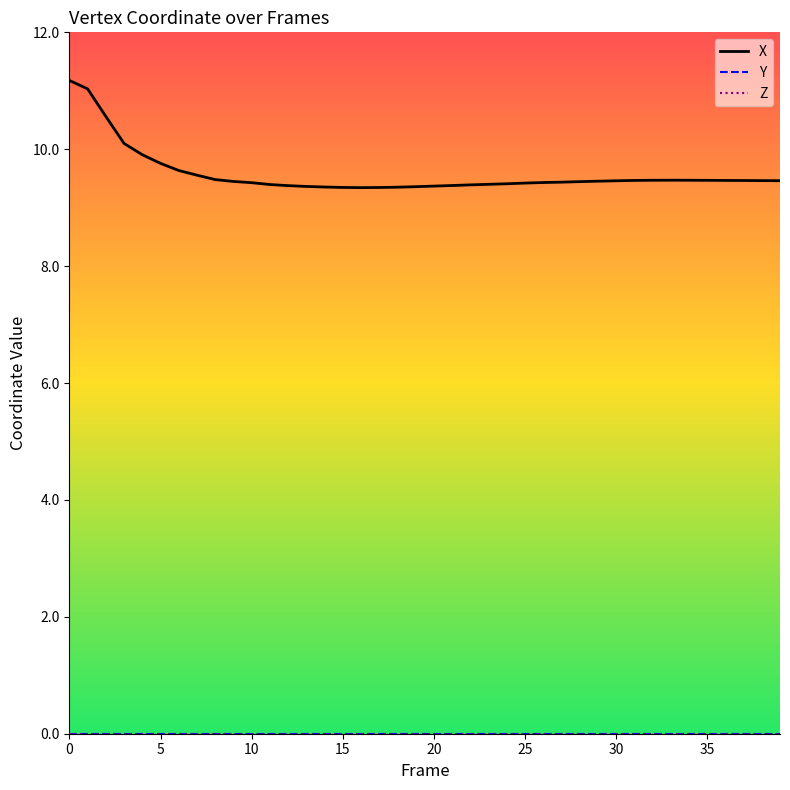

Rank the series by their maximum value, from highest to lowest.

X, Y, Z